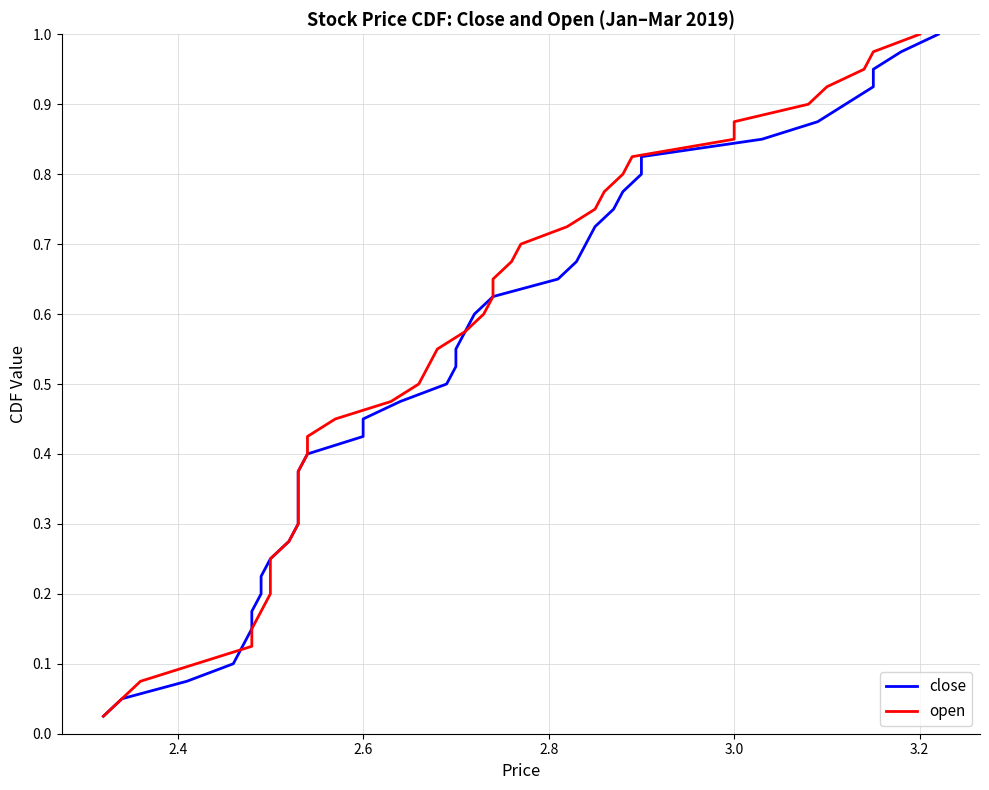

Does the chart have visible grid lines?

Yes